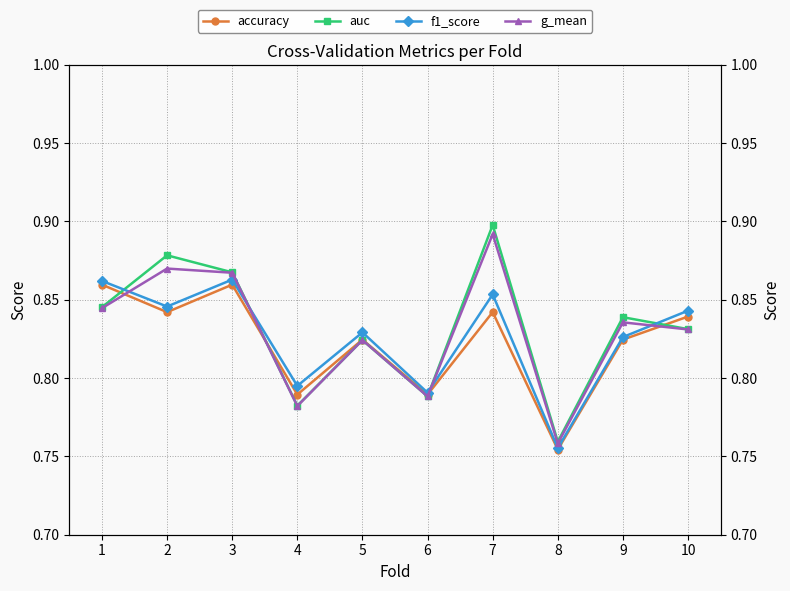

How many f1_score values are between 0 and 1?

10